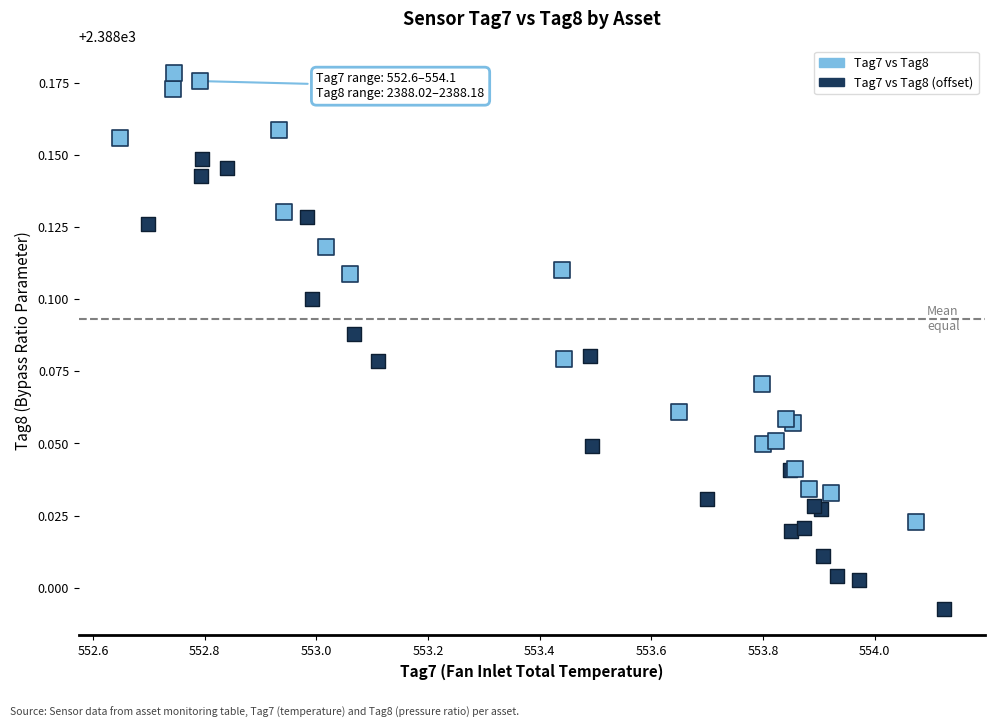

Which series contains the highest Y value?

Tag7 vs Tag8